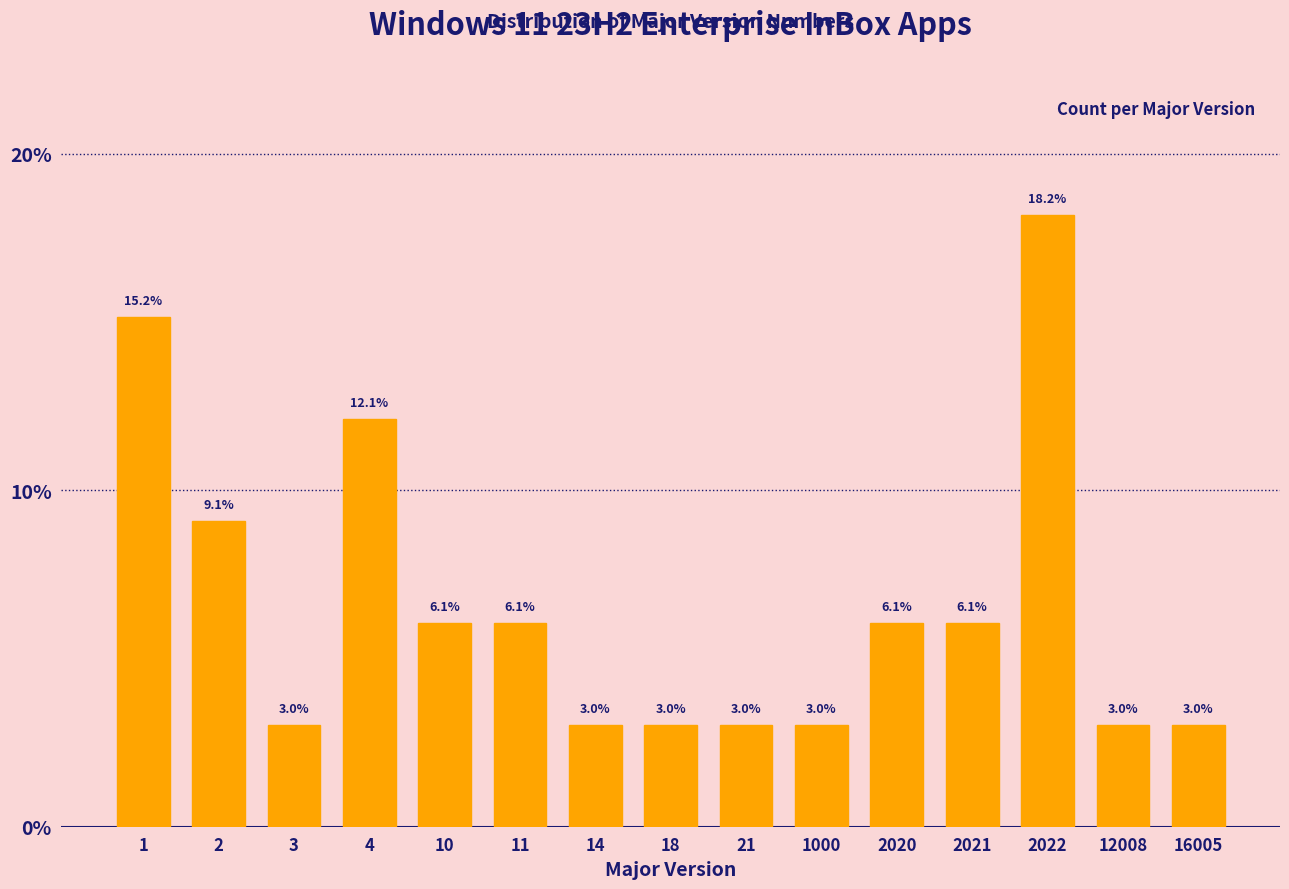

Reading left to right, what are all the values shown in this chart?

1=15.2	2=9.1	3=3.0	4=12.1	10=6.1	11=6.1	14=3.0	18=3.0	21=3.0	1000=3.0	2020=6.1	2021=6.1	2022=18.2	12008=3.0	16005=3.0